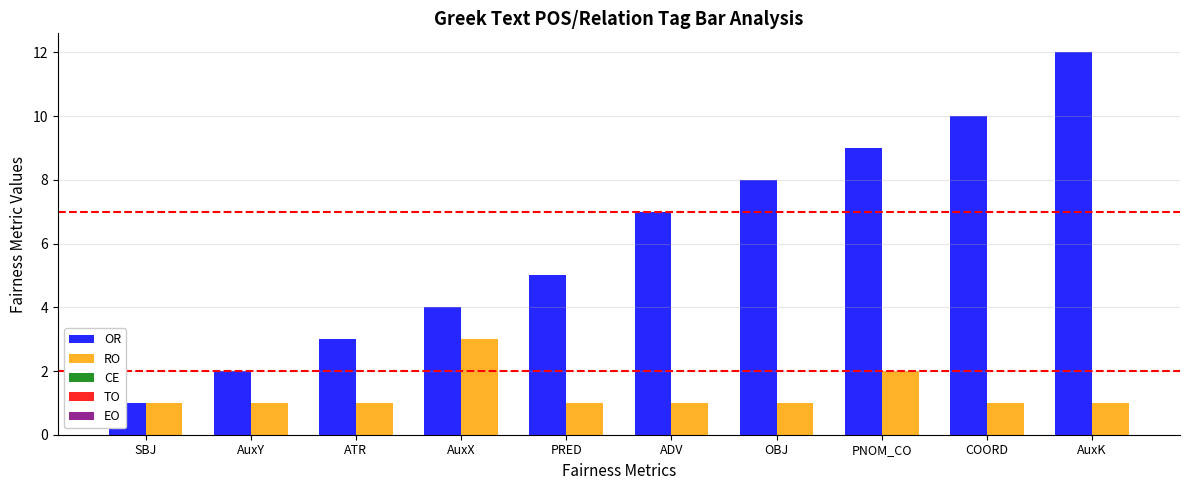

What is the minimum value for RO?

1